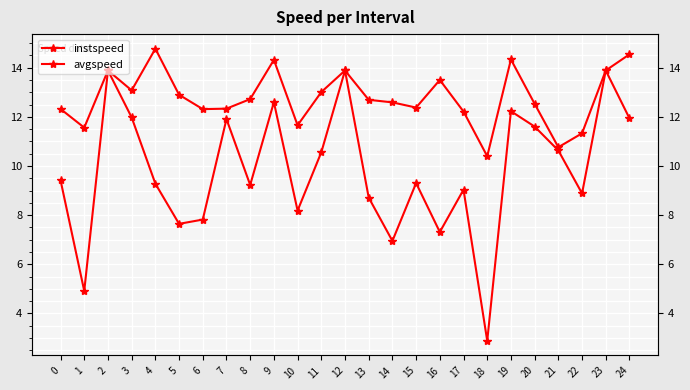

True or false: instspeed and avgspeed cross at least once.

False